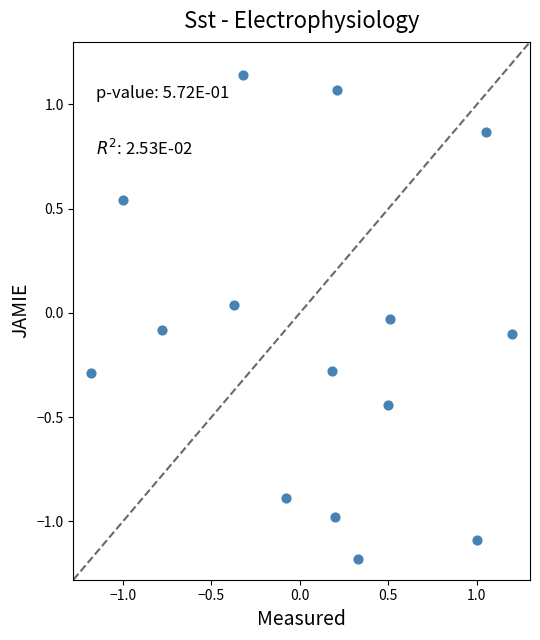

What is the range of X values (max minus min)?

2.4